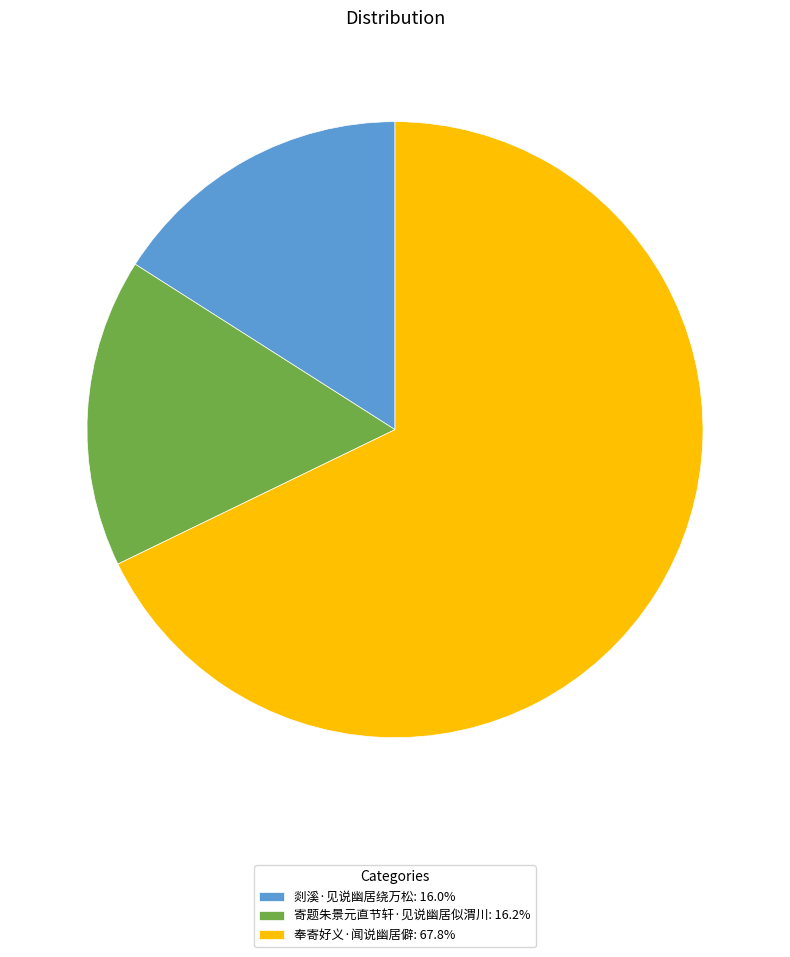

Approximately how many times larger is the value at 寄题朱景元直节轩·见说幽居似渭川: 16.2% compared to 剡溪·见说幽居绕万松: 16.0%?

1.0